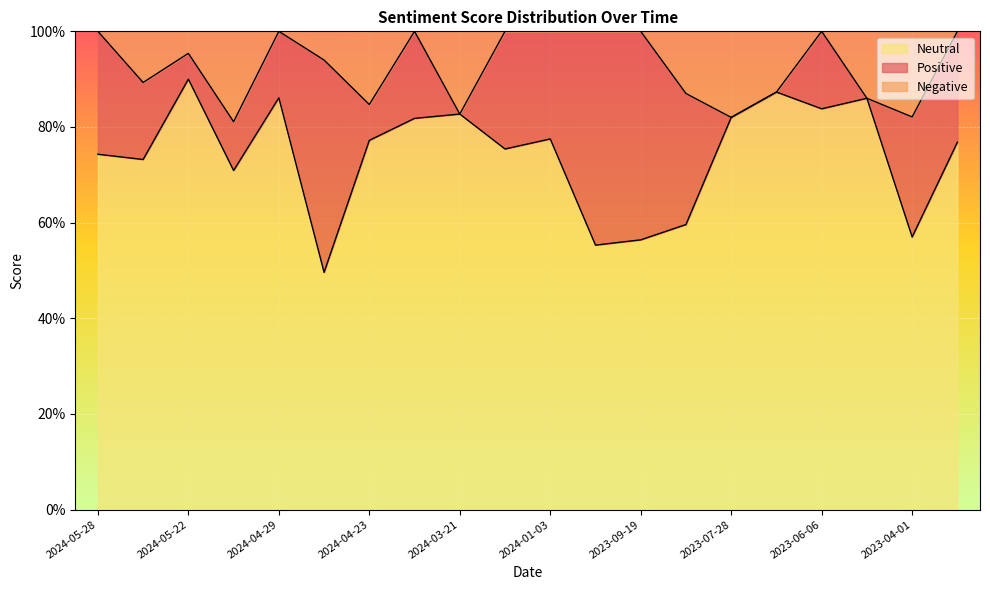

Which category has the lowest value across all series?

2024-04-29